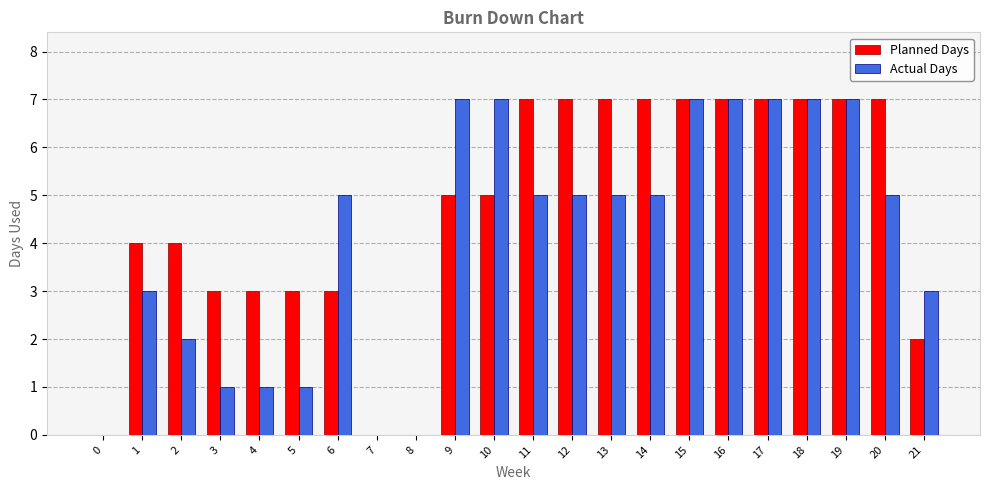

How many data points does each series have?

22